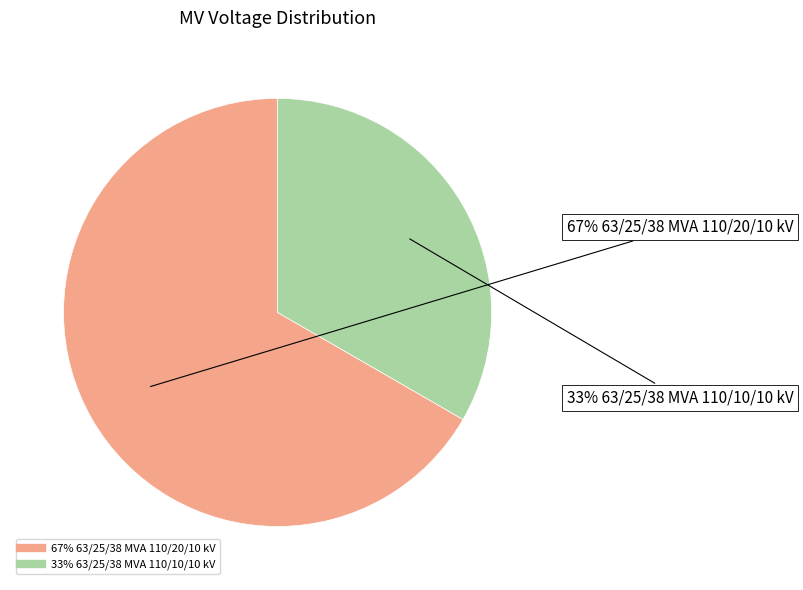

To the nearest percent, what is the average slice percentage?

50%